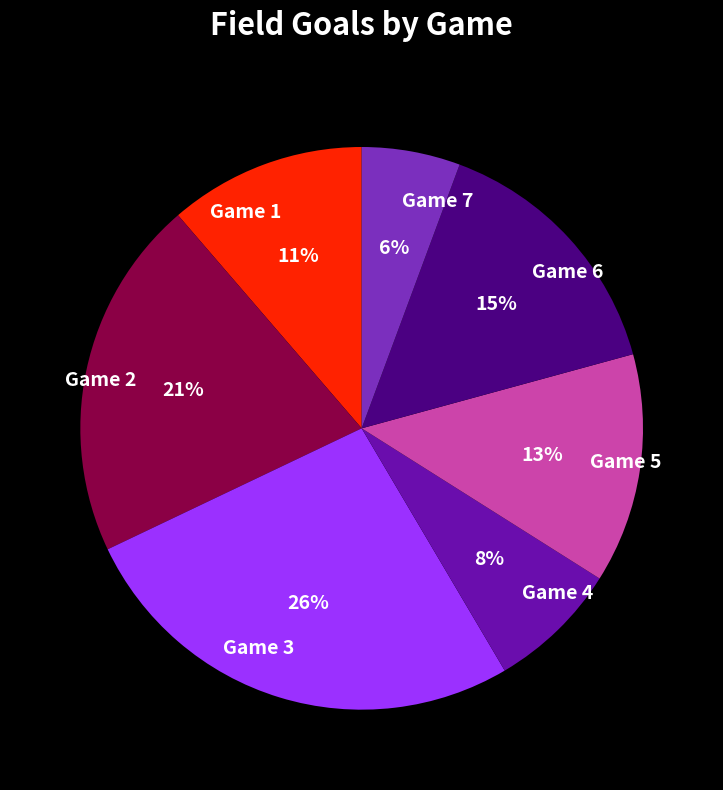

True or false: Game 1 accounts for 11% of the total.

True